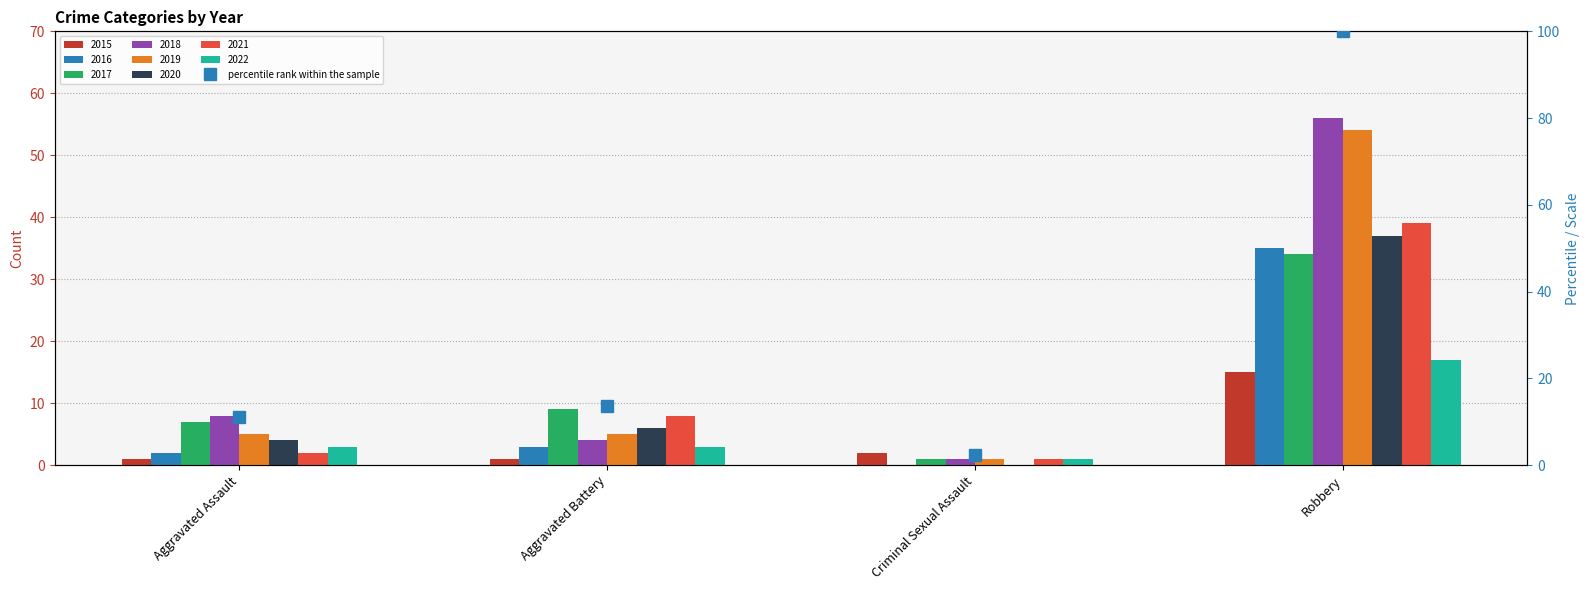

What is the average value?

31.8